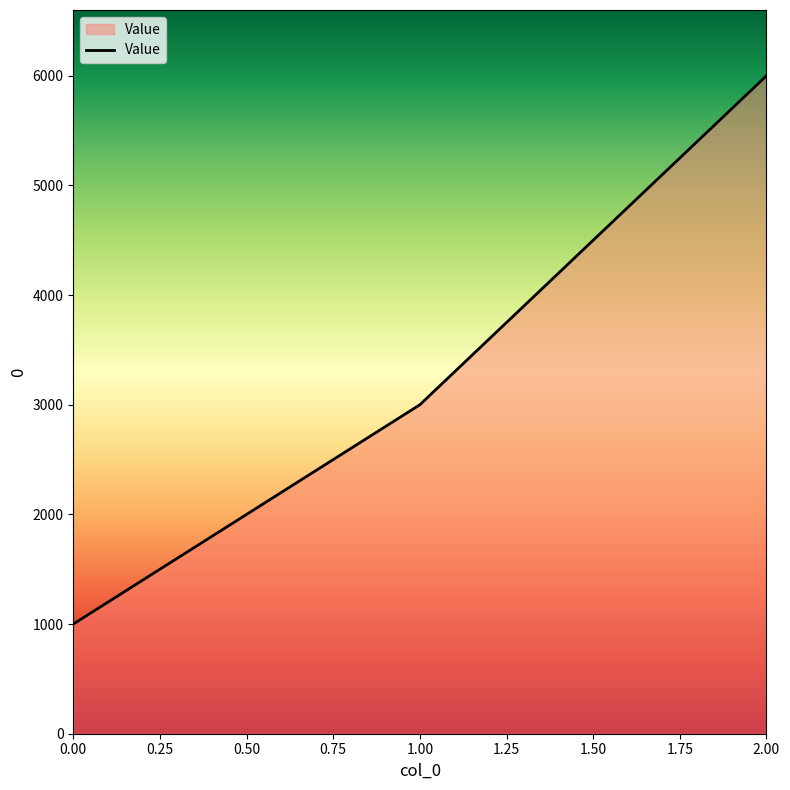

Is it true that the value at 2.00 is 1328?

False